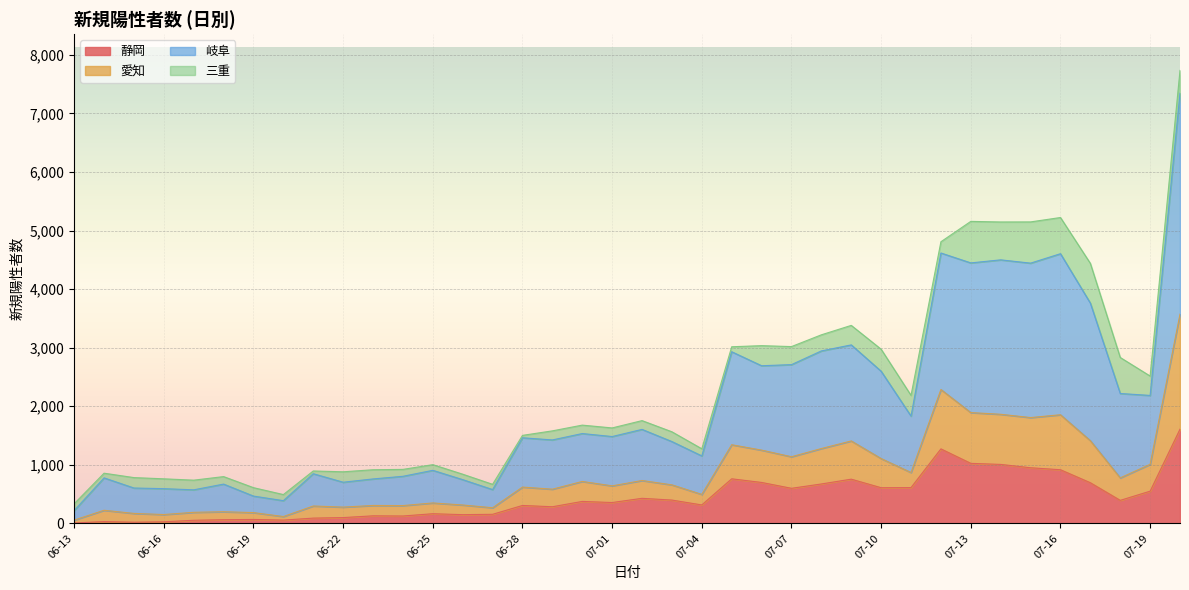

What are all the series names shown in the legend?

静岡, 愛知, 岐阜, 三重